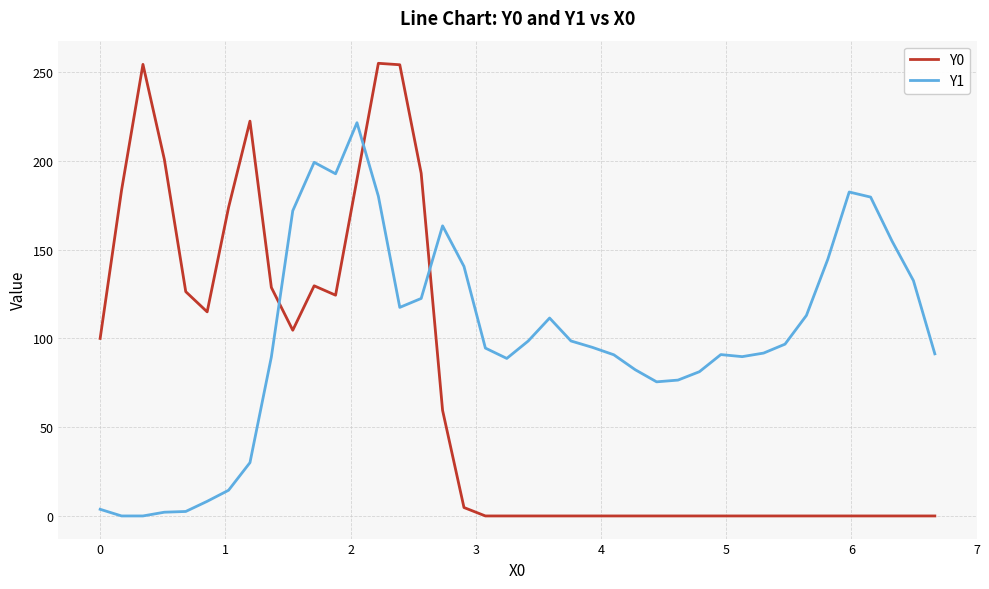

What is the difference between the second highest and second lowest values in the Y1 series?

199.2